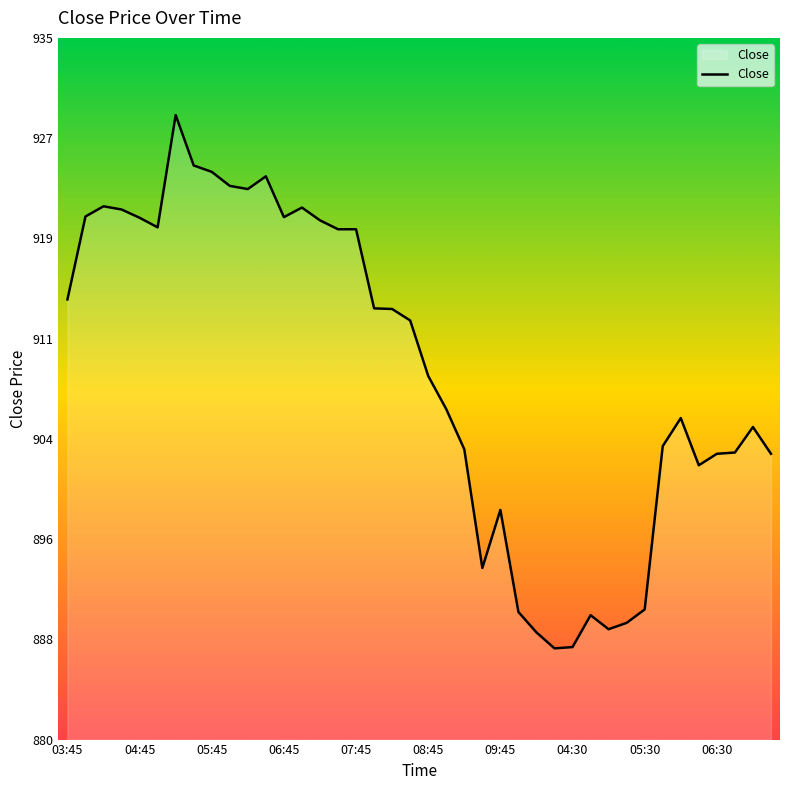

What is the difference between the maximum and minimum values?

41.8